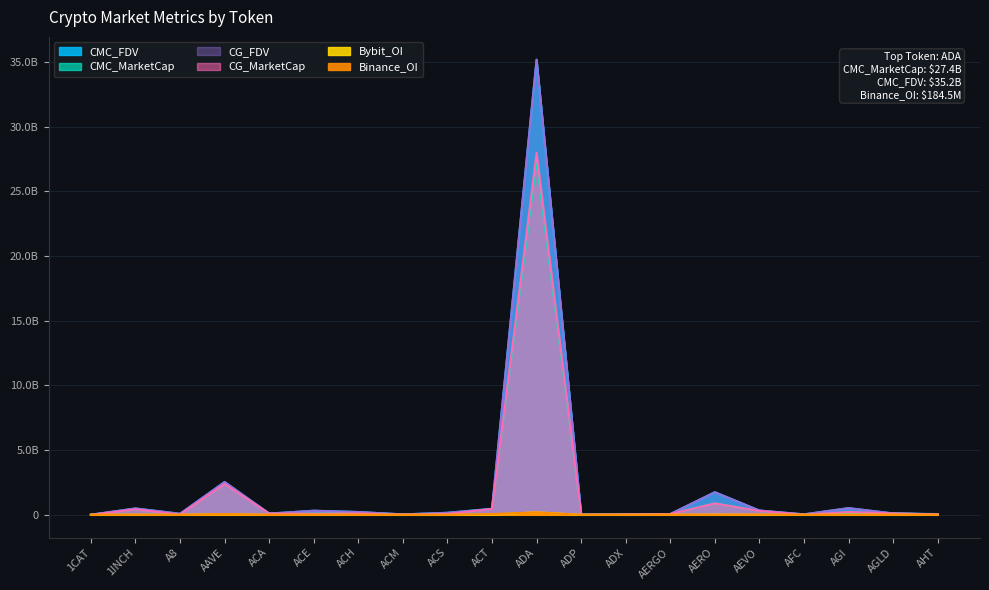

How many values in the Binance_OI series exceed 0?

9